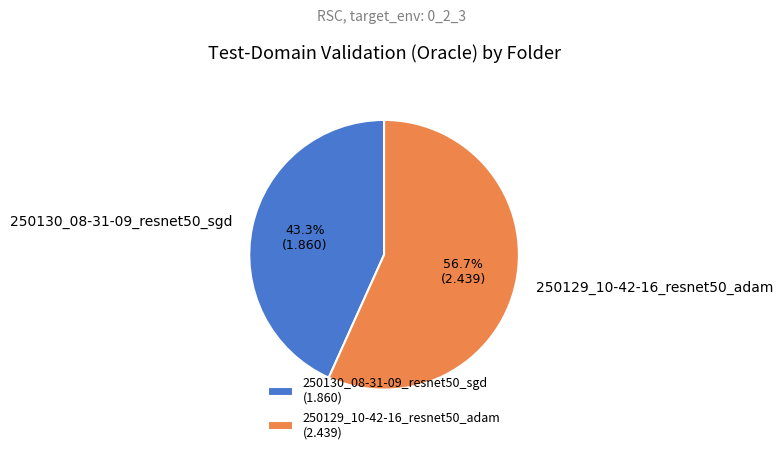

How many segments does this pie chart have?

2